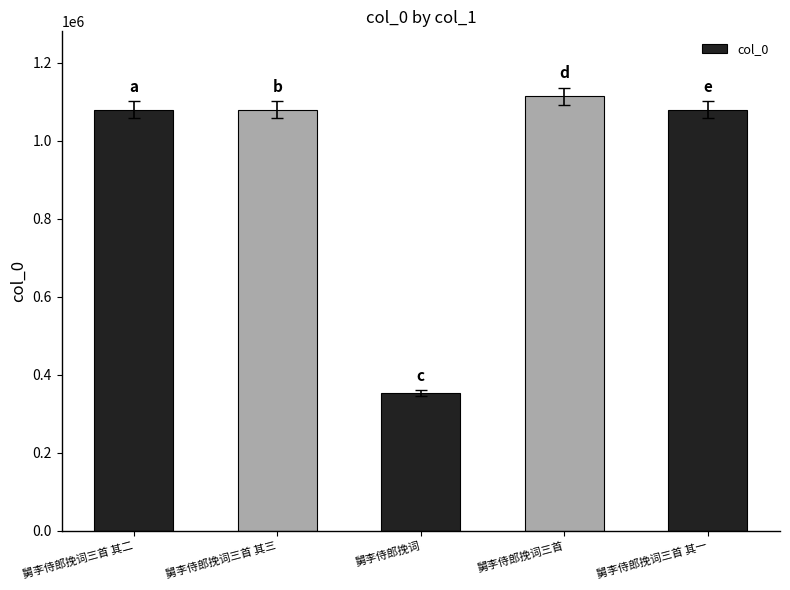

What is the value of the 2nd bar from the left?

1078911